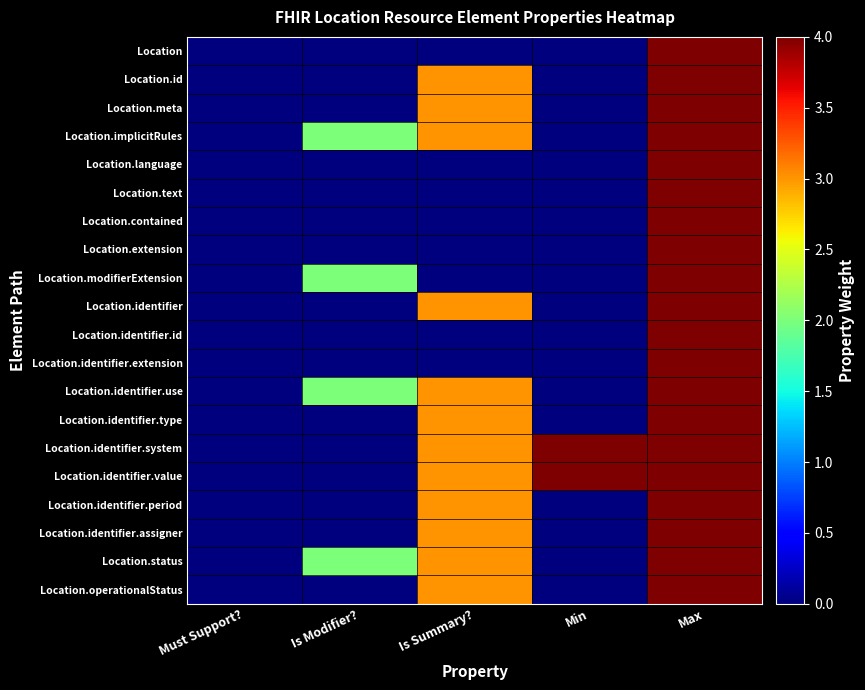

Reading left to right, list all the values displayed in this chart.

Location: Must Support?=0	Is Modifier?=0	Is Summary?=0	Min=0	Max=5
Location.id: Must Support?=0	Is Modifier?=0	Is Summary?=3	Min=0	Max=5
Location.meta: Must Support?=0	Is Modifier?=0	Is Summary?=3	Min=0	Max=5
Location.implicitRules: Must Support?=0	Is Modifier?=2	Is Summary?=3	Min=0	Max=5
Location.language: Must Support?=0	Is Modifier?=0	Is Summary?=0	Min=0	Max=5
Location.text: Must Support?=0	Is Modifier?=0	Is Summary?=0	Min=0	Max=5
Location.contained: Must Support?=0	Is Modifier?=0	Is Summary?=0	Min=0	Max=5
Location.extension: Must Support?=0	Is Modifier?=0	Is Summary?=0	Min=0	Max=5
Location.modifierExtension: Must Support?=0	Is Modifier?=2	Is Summary?=0	Min=0	Max=5
Location.identifier: Must Support?=0	Is Modifier?=0	Is Summary?=3	Min=0	Max=5
Location.identifier.id: Must Support?=0	Is Modifier?=0	Is Summary?=0	Min=0	Max=5
Location.identifier.extension: Must Support?=0	Is Modifier?=0	Is Summary?=0	Min=0	Max=5
Location.identifier.use: Must Support?=0	Is Modifier?=2	Is Summary?=3	Min=0	Max=5
Location.identifier.type: Must Support?=0	Is Modifier?=0	Is Summary?=3	Min=0	Max=5
Location.identifier.system: Must Support?=0	Is Modifier?=0	Is Summary?=3	Min=4	Max=5
Location.identifier.value: Must Support?=0	Is Modifier?=0	Is Summary?=3	Min=4	Max=5
Location.identifier.period: Must Support?=0	Is Modifier?=0	Is Summary?=3	Min=0	Max=5
Location.identifier.assigner: Must Support?=0	Is Modifier?=0	Is Summary?=3	Min=0	Max=5
Location.status: Must Support?=0	Is Modifier?=2	Is Summary?=3	Min=0	Max=5
Location.operationalStatus: Must Support?=0	Is Modifier?=0	Is Summary?=3	Min=0	Max=5